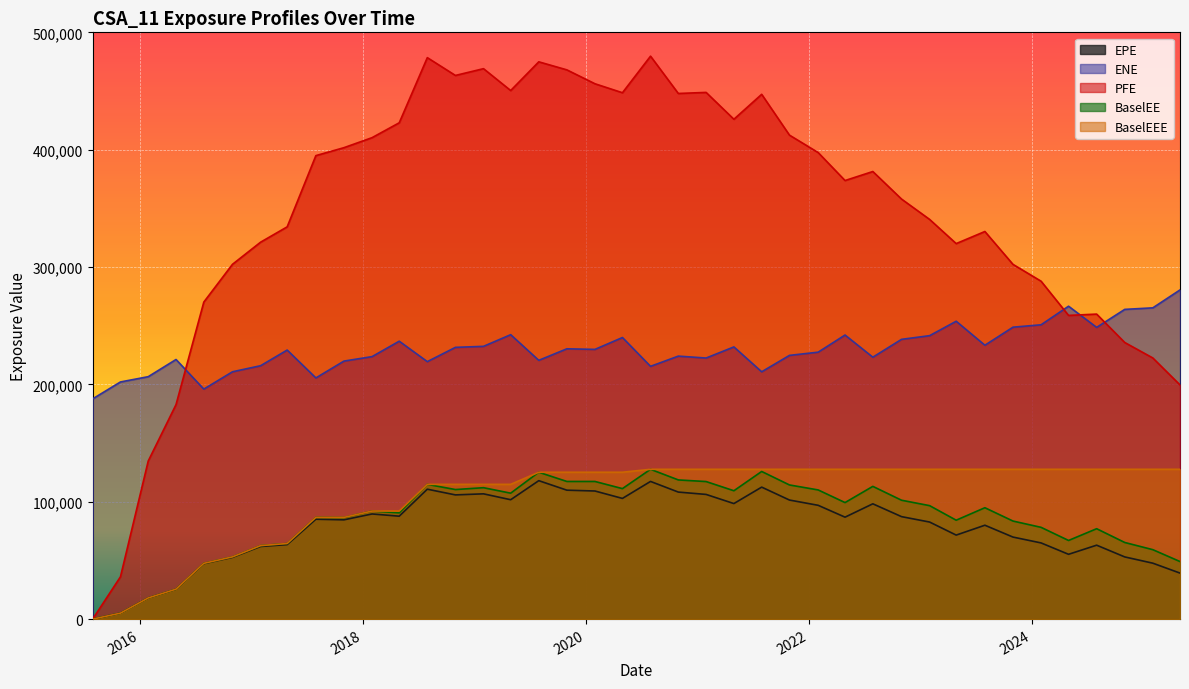

What is the value of the ENE point at the 27th from the left?

227460.0